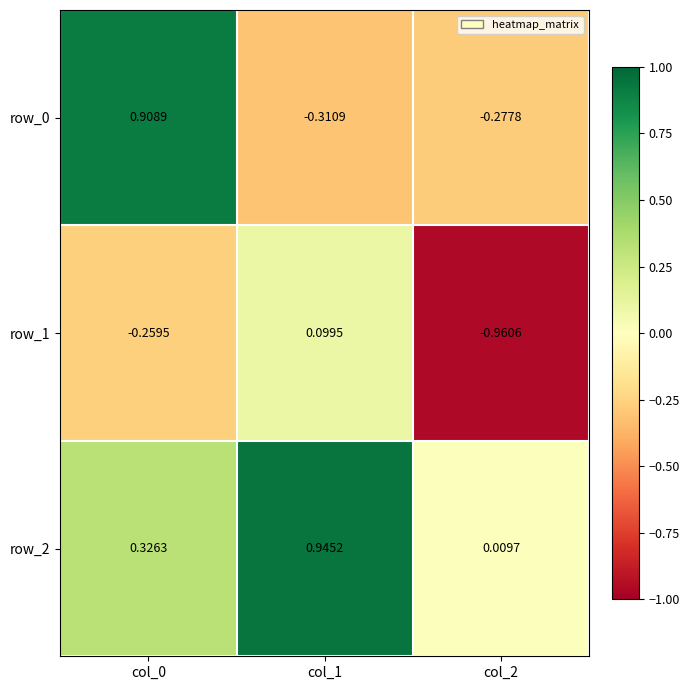

At how many categories does at least one series exceed 0?

3